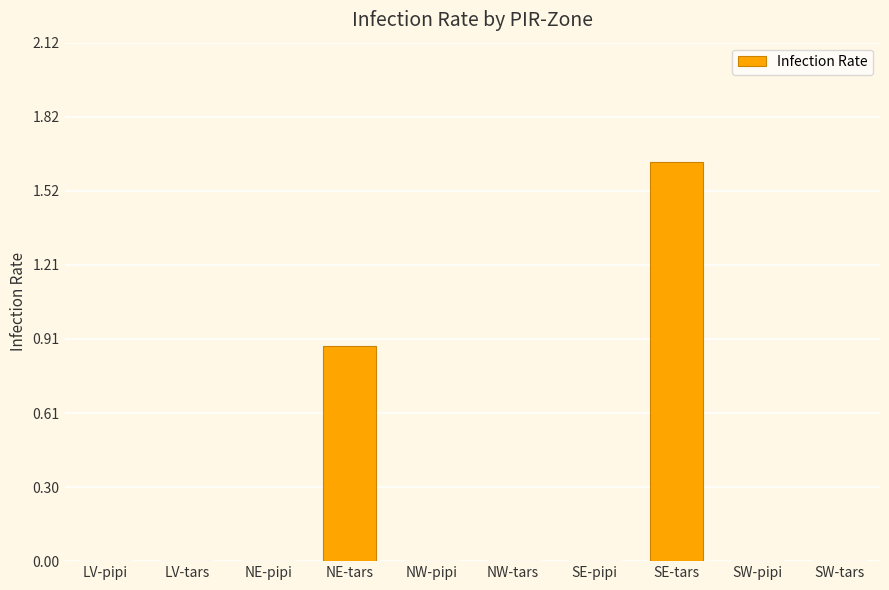

How many distinct data groups are displayed?

1